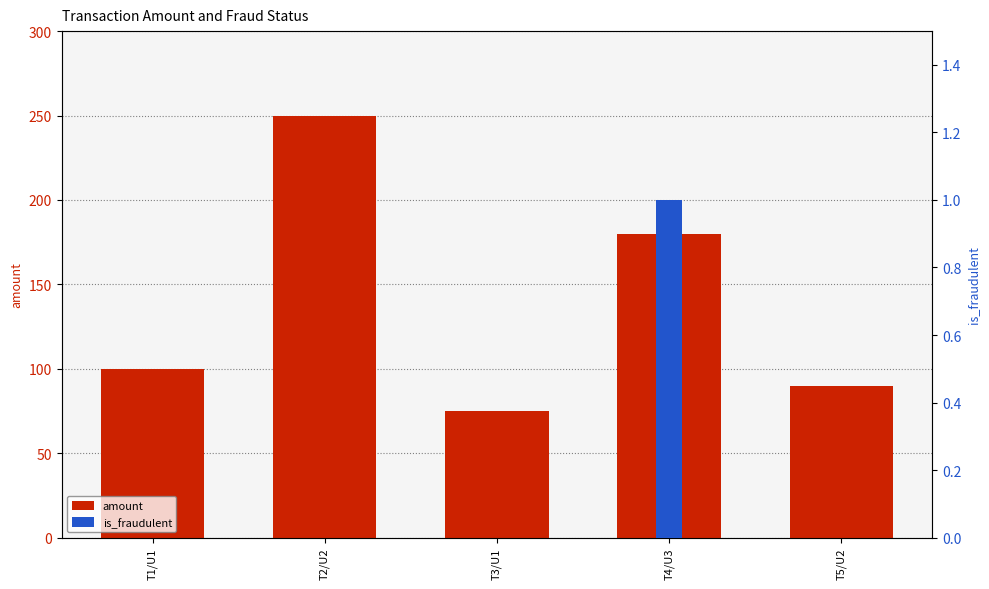

The value of is_fraudulent at T2/U2 is 0. True or false?

False